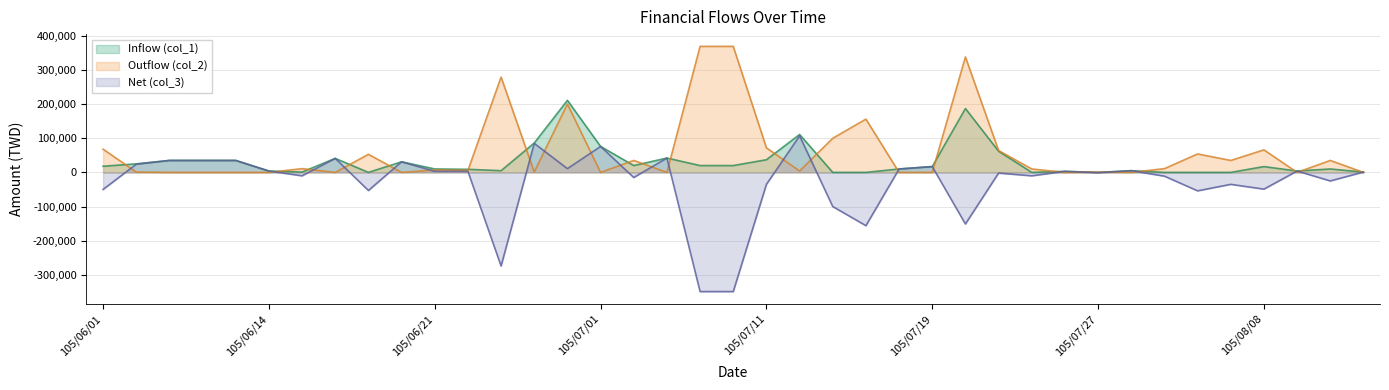

List the series in order of their peak value, highest first.

Outflow (col_2), Inflow (col_1), Net (col_3)